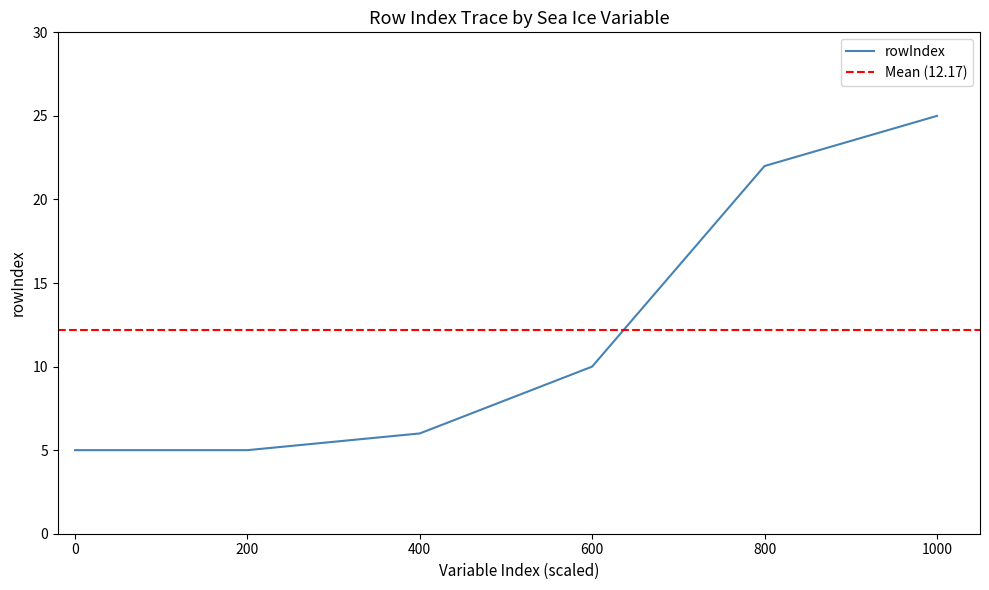

Reading left to right, what are all the values shown in this chart?

5	5	6	10	22	25